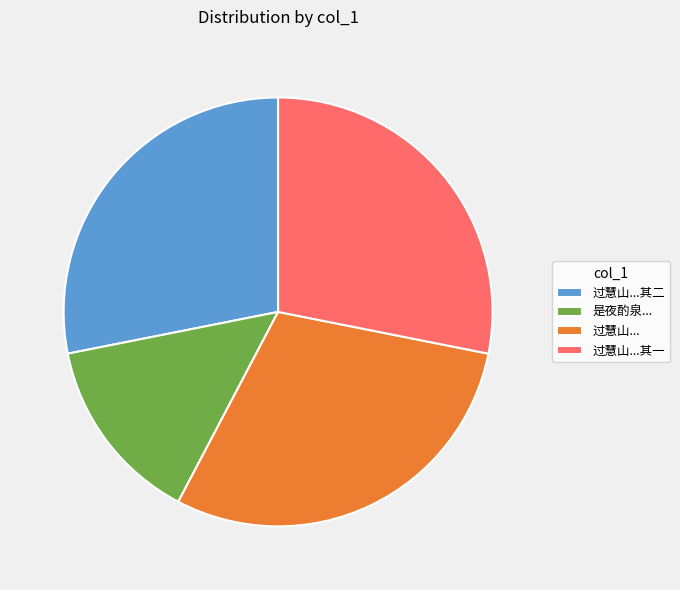

Combined, do 过慧山...其一 and 是夜酌泉... account for over 50%?

No